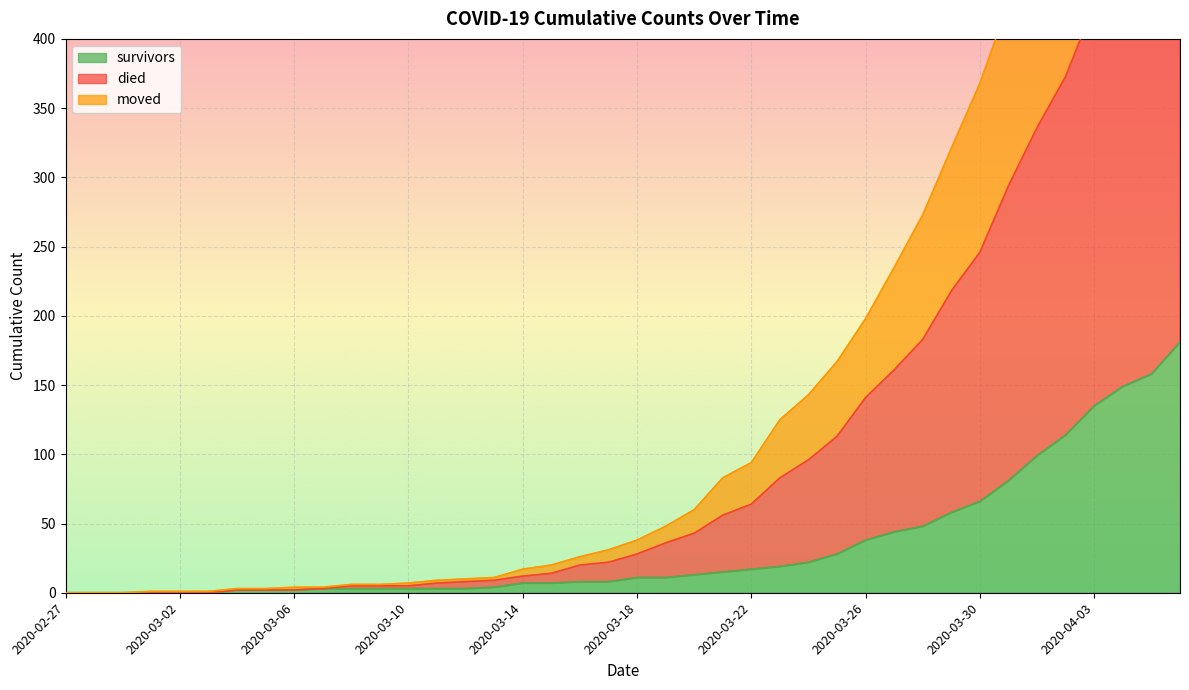

True or false: moved and survivors cross at least once.

False